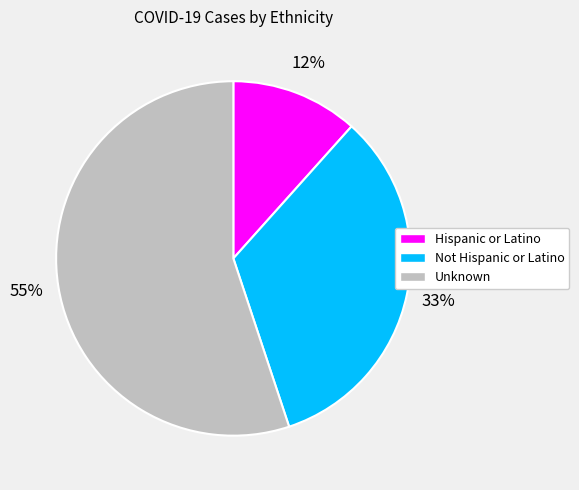

Is the sum of Hispanic or Latino and Not Hispanic or Latino greater than half?

No